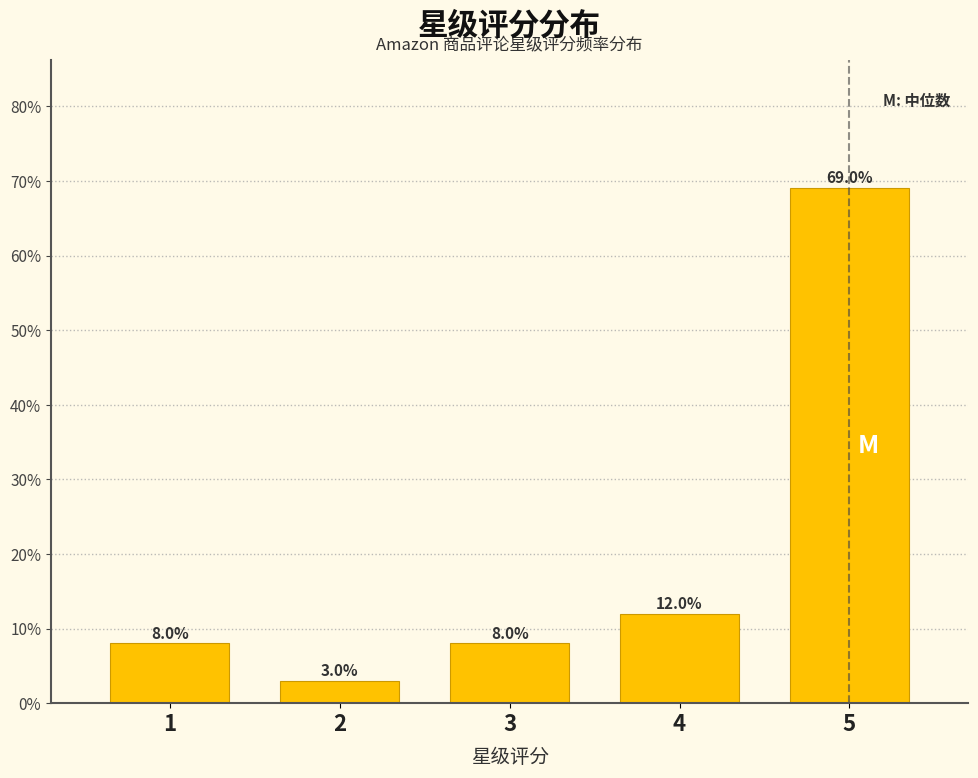

Reading left to right, extract all data points from this chart.

1=8	2=3	3=8	4=12	5=69